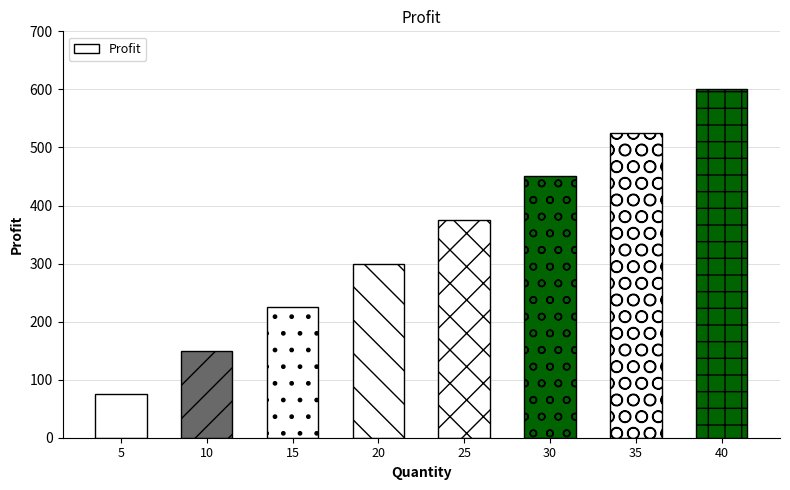

Read the value at 40, to the nearest 50.

600